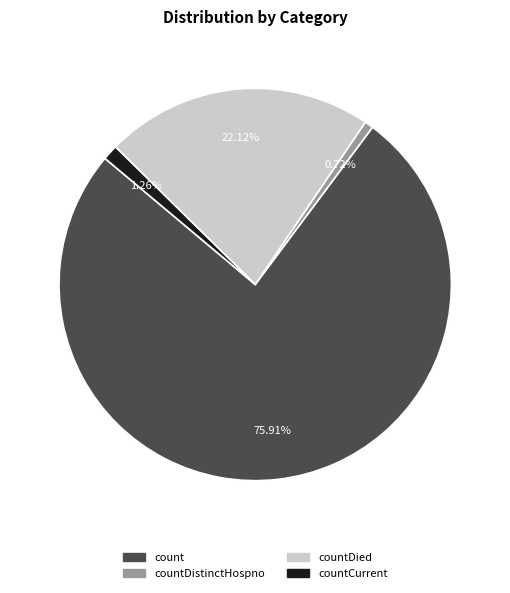

Does any single category account for the majority?

Yes